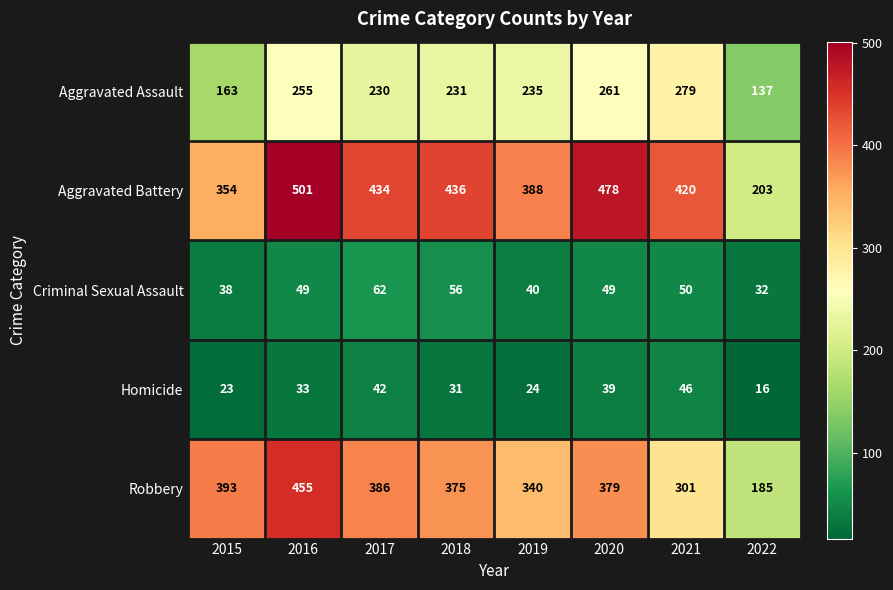

The Aggravated Battery series shows 420 at 2021. True or false?

True